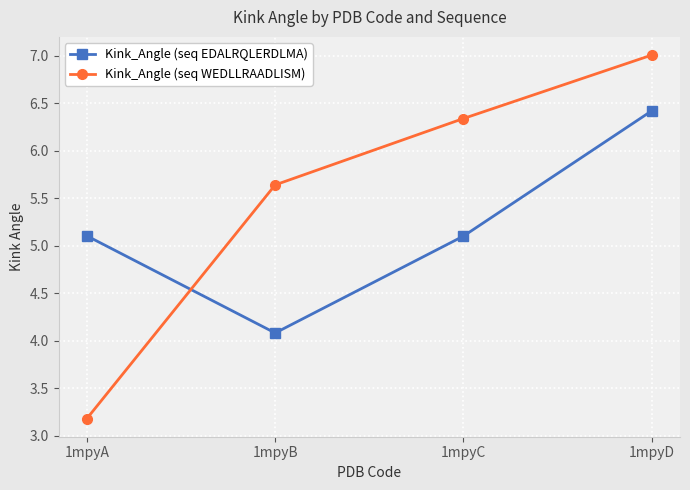

List the series in order of their peak value, lowest first.

Kink_Angle (seq EDALRQLERDLMA), Kink_Angle (seq WEDLLRAADLISM)